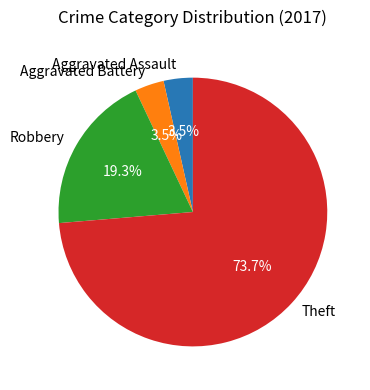

Does Aggravated Battery represent more than half of the total?

No